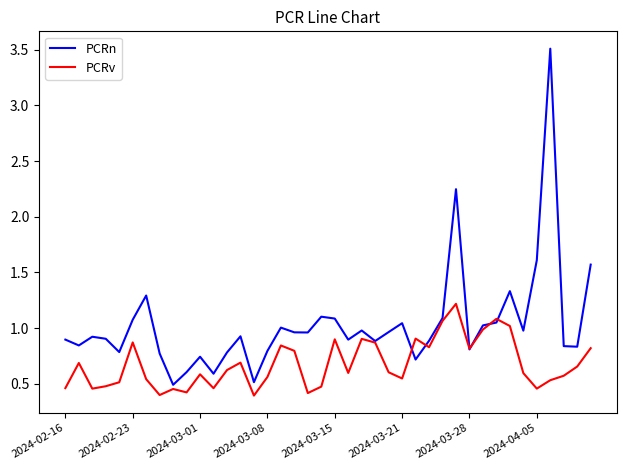

Which series has the largest range (max minus min)?

PCRn